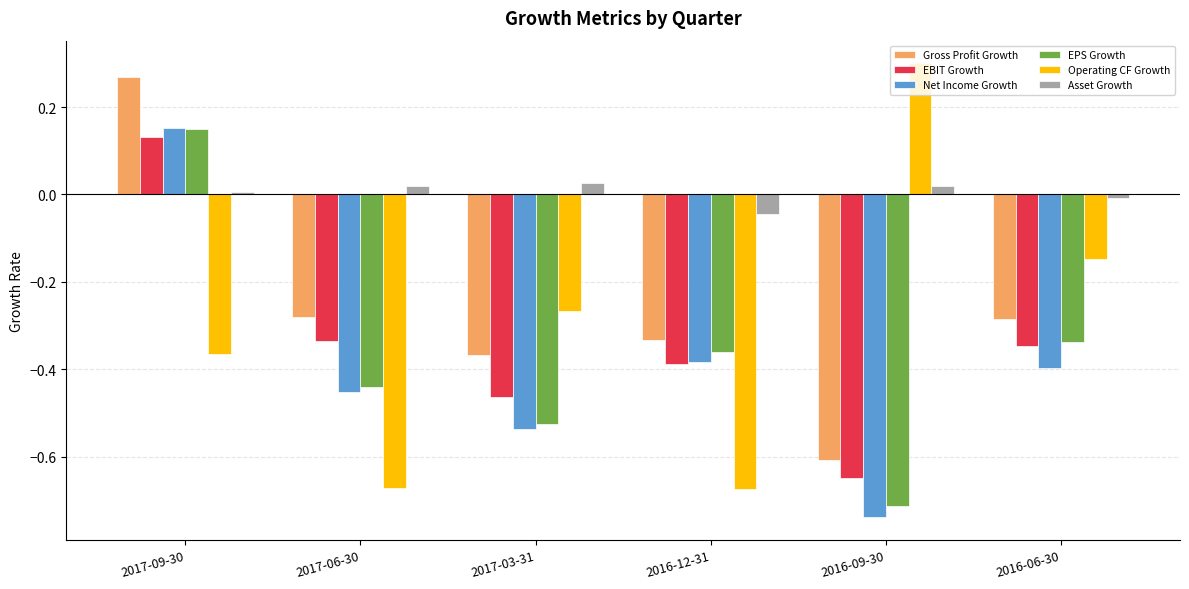

What is the total value across all series at 2016-06-30?

-1.5